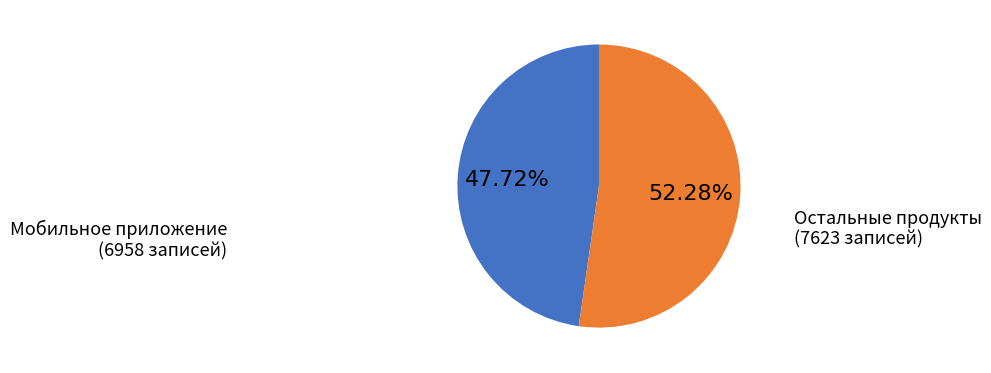

Which category has the smallest portion of the pie?

Мобильное приложение